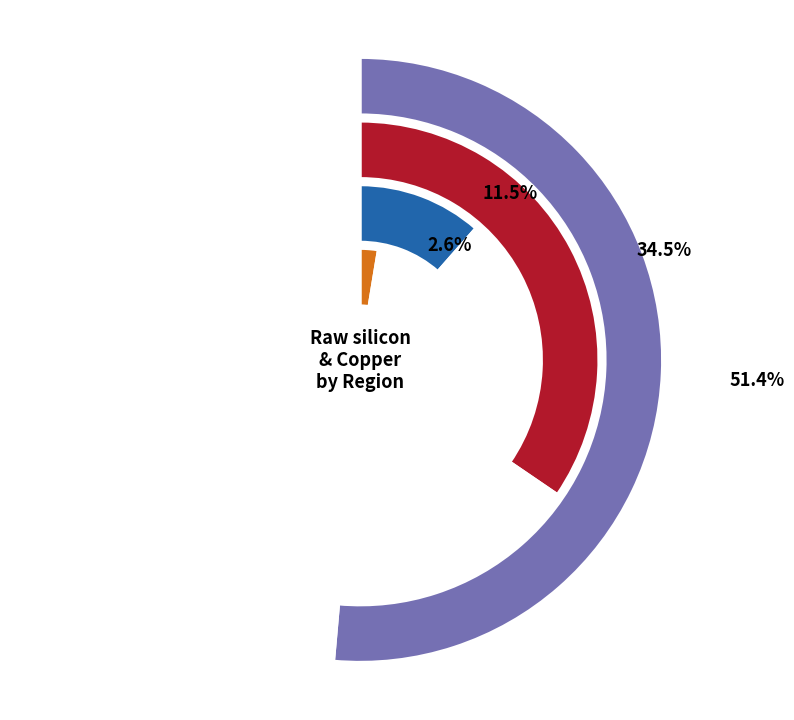

What is the total percentage of Copper and Raw silicon?

100.0%